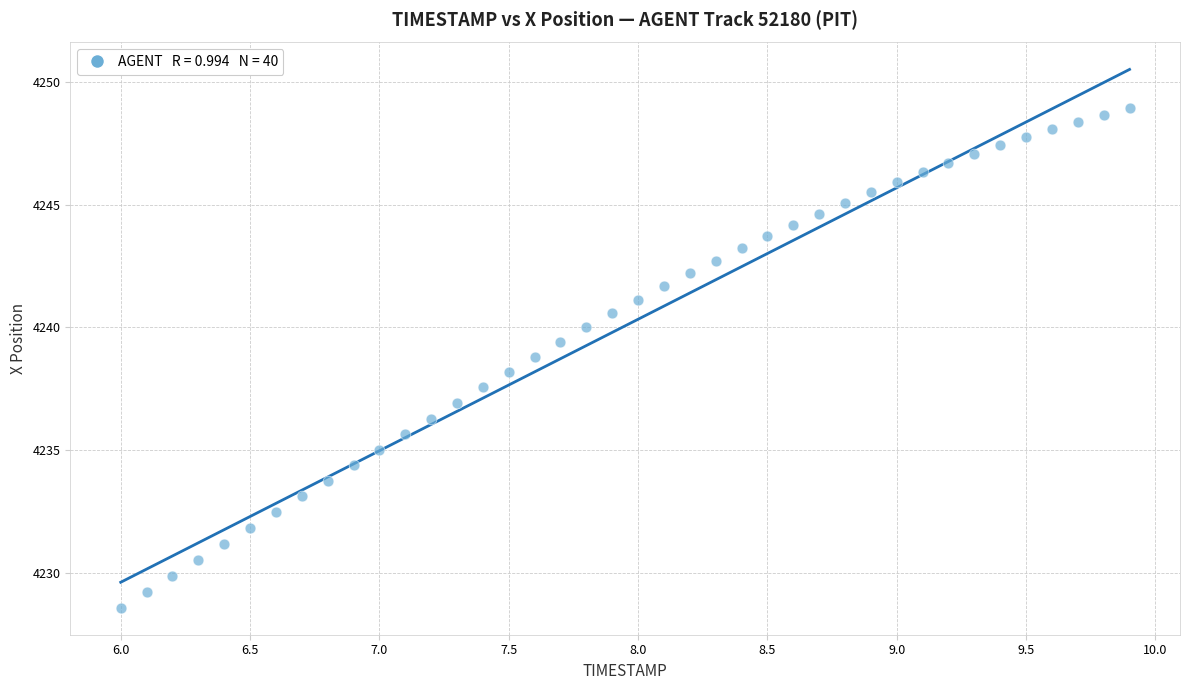

What is the range of X values (max minus min)?

3.9